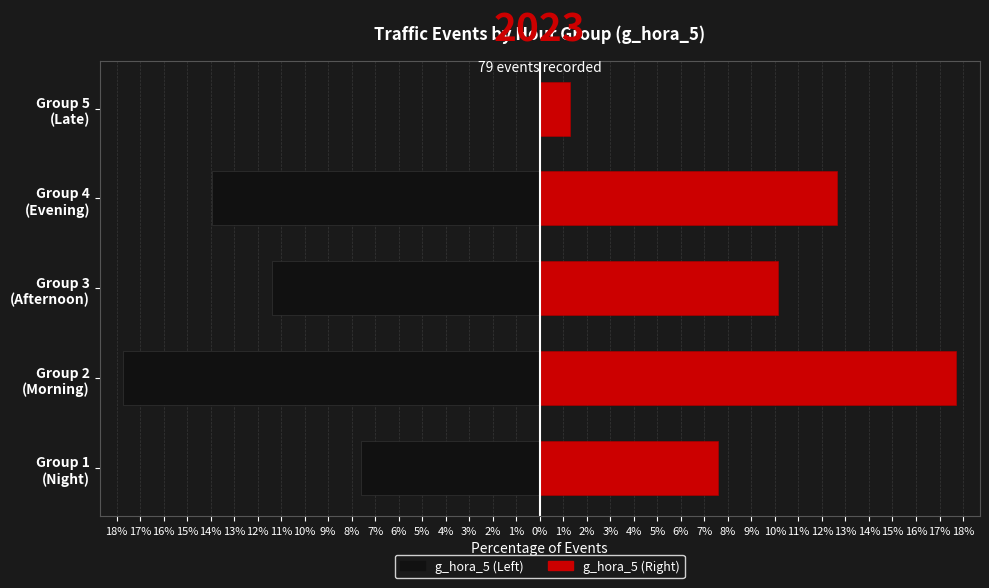

How many groups of bars are there?

5